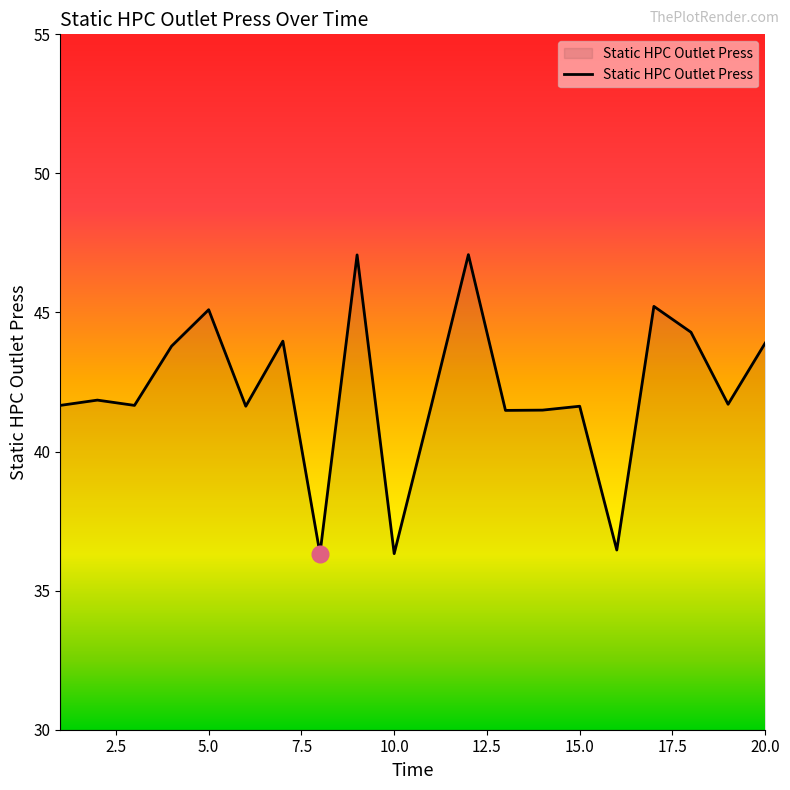

What is the greatest value displayed?

47.1